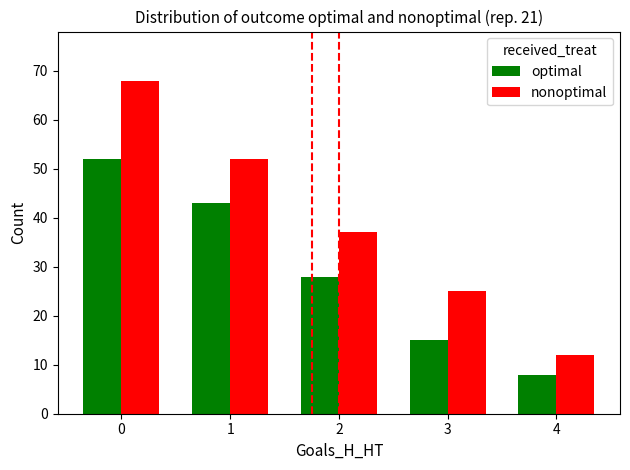

What is the sum of all nonoptimal values?

194